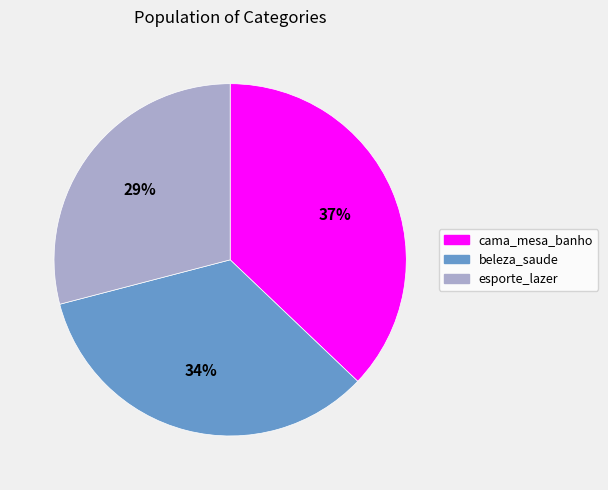

To the nearest percent, what percentage of the pie is cama_mesa_banho?

37%